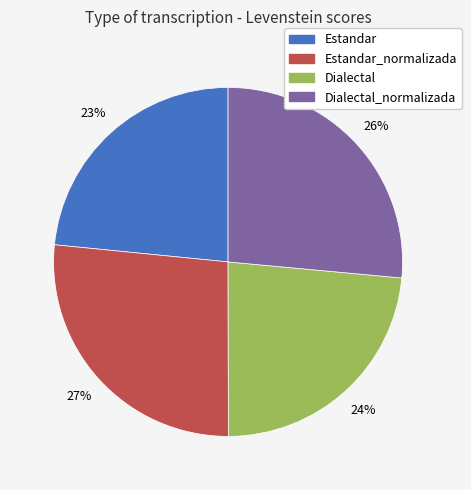

Combined, do Dialectal_normalizada and Estandar_normalizada account for over 50%?

Yes